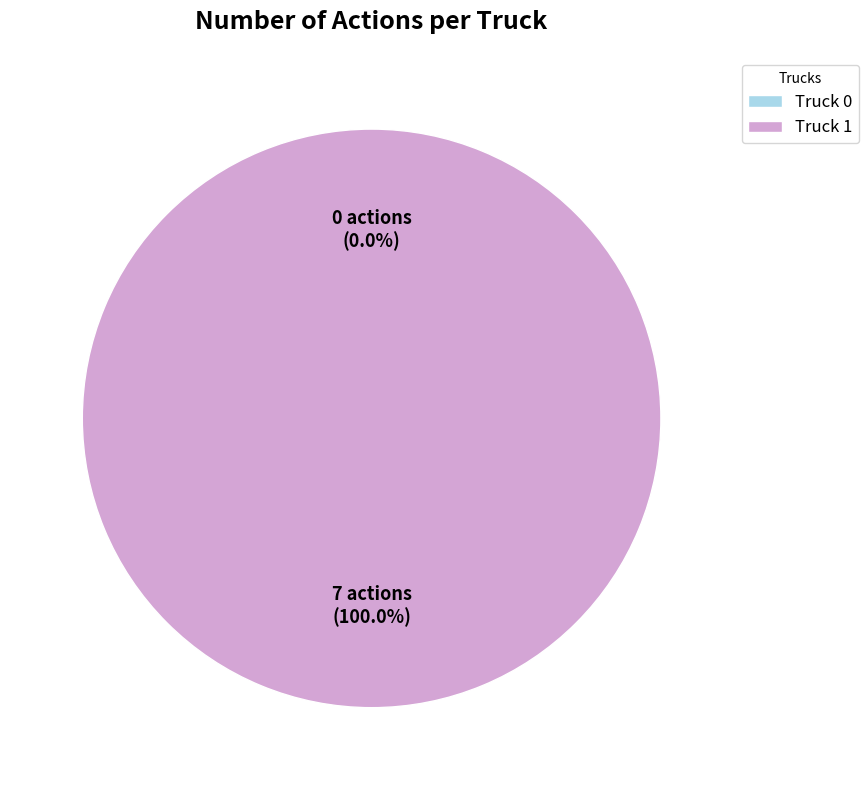

Which slice is the largest?

Truck 1